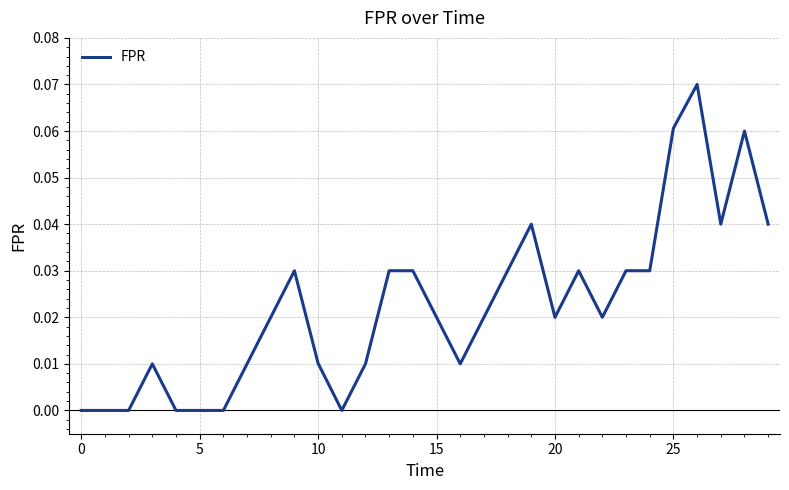

How many lines are shown in the chart?

1